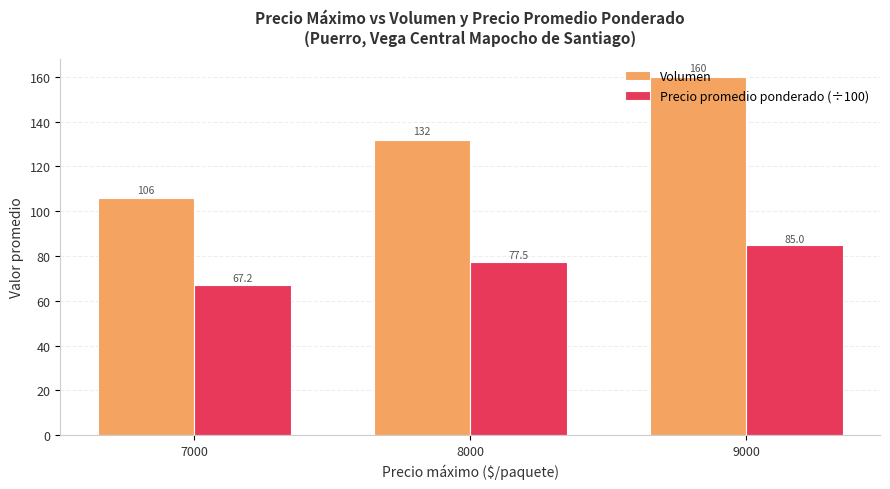

The Precio promedio ponderado (÷100) series shows 49.6 at 8000. True or false?

False